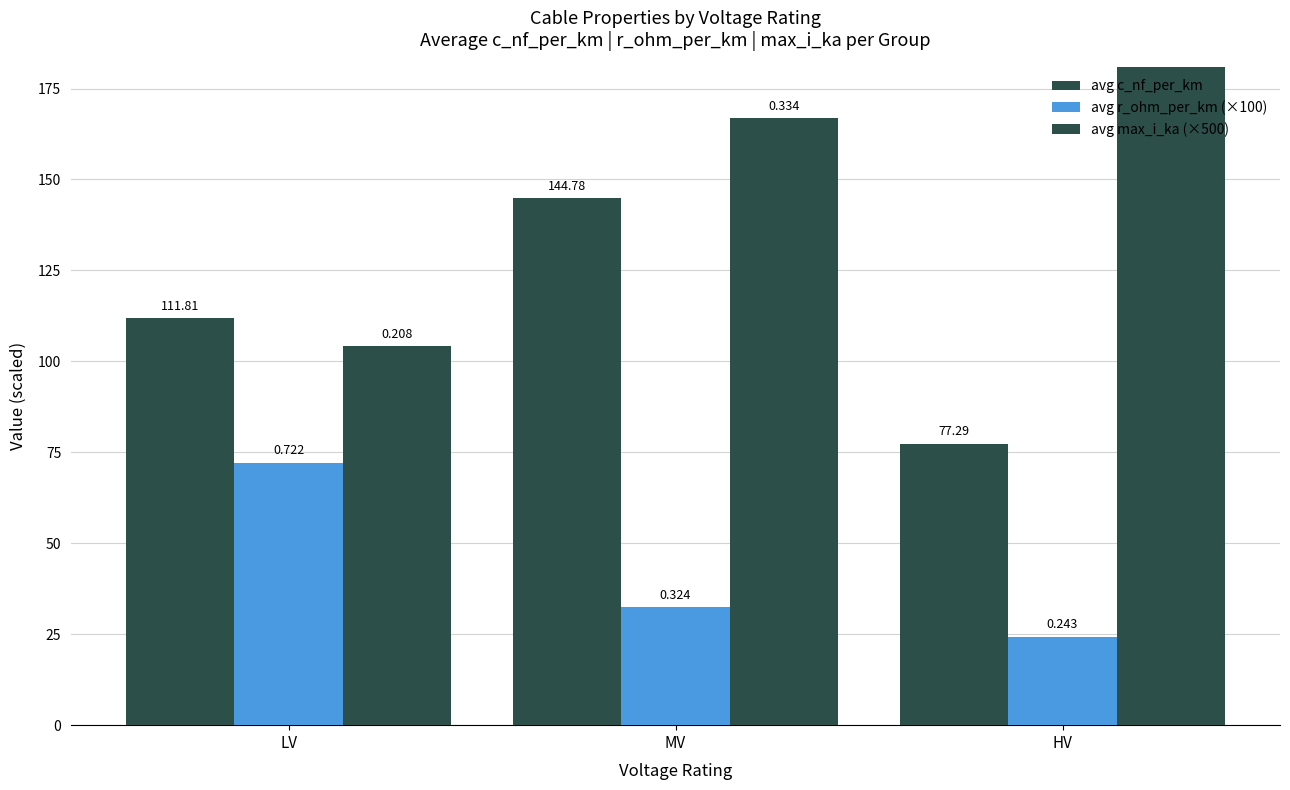

Reading right to left, what are all the values shown in this chart?

avg c_nf_per_km: 77.3	144.8	111.8
avg r_ohm_per_km (×100): 24.3	32.4	72.2
avg max_i_ka (×500): 199.1	166.8	104.2